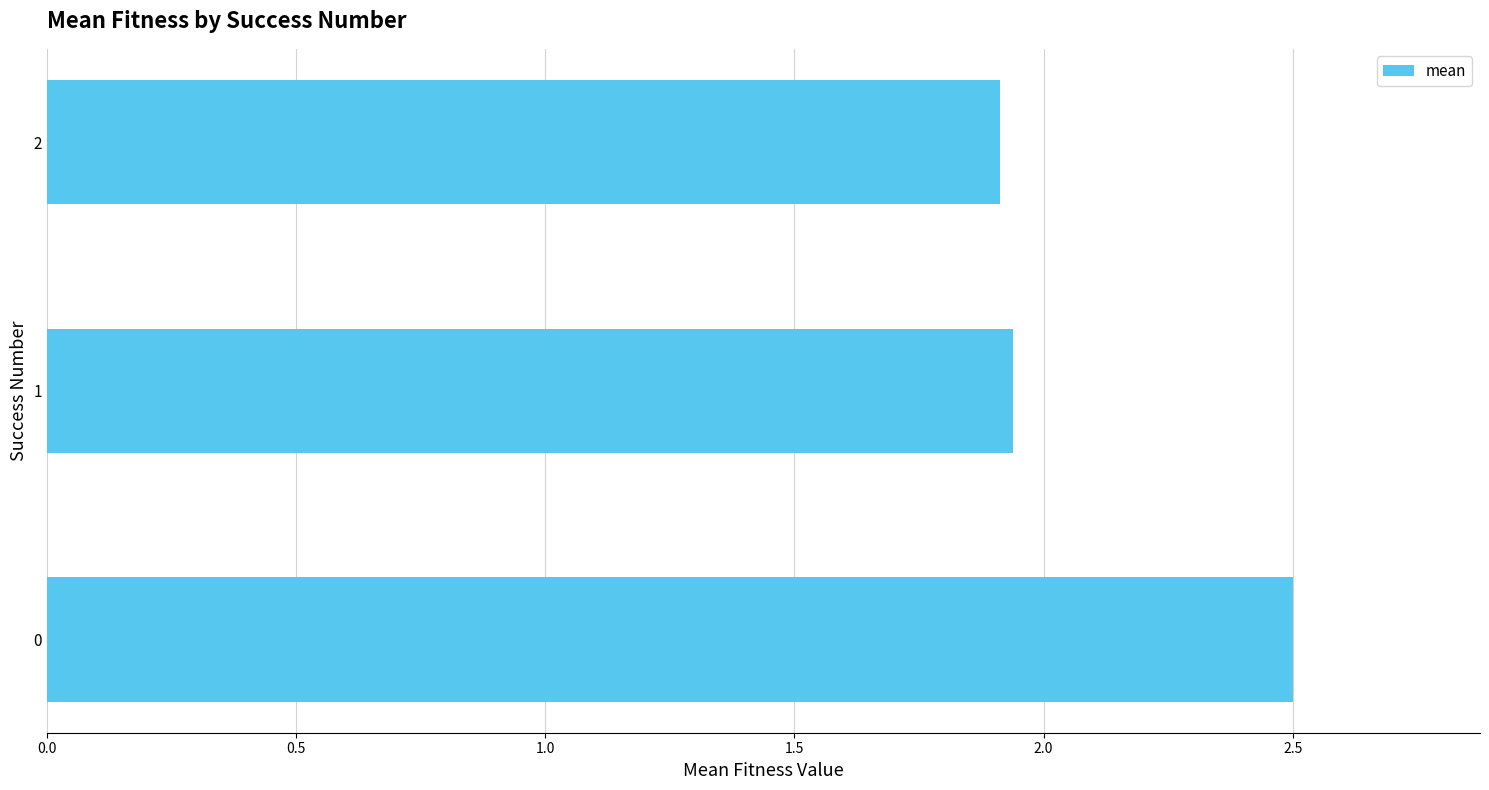

How many values are between 1 and 2?

2